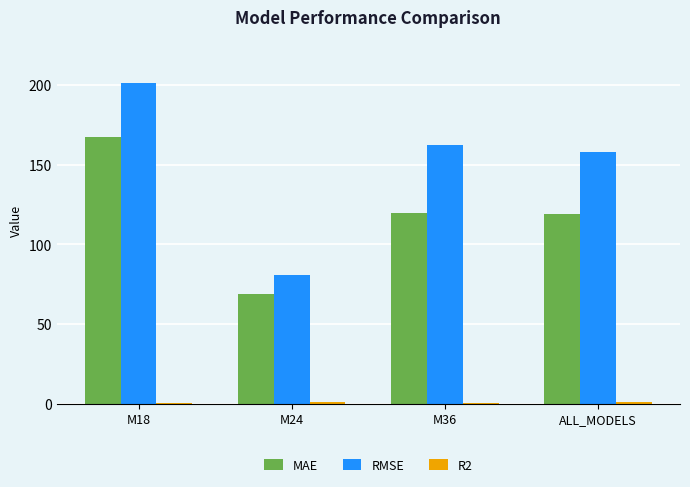

What is the greatest value displayed?

201.4